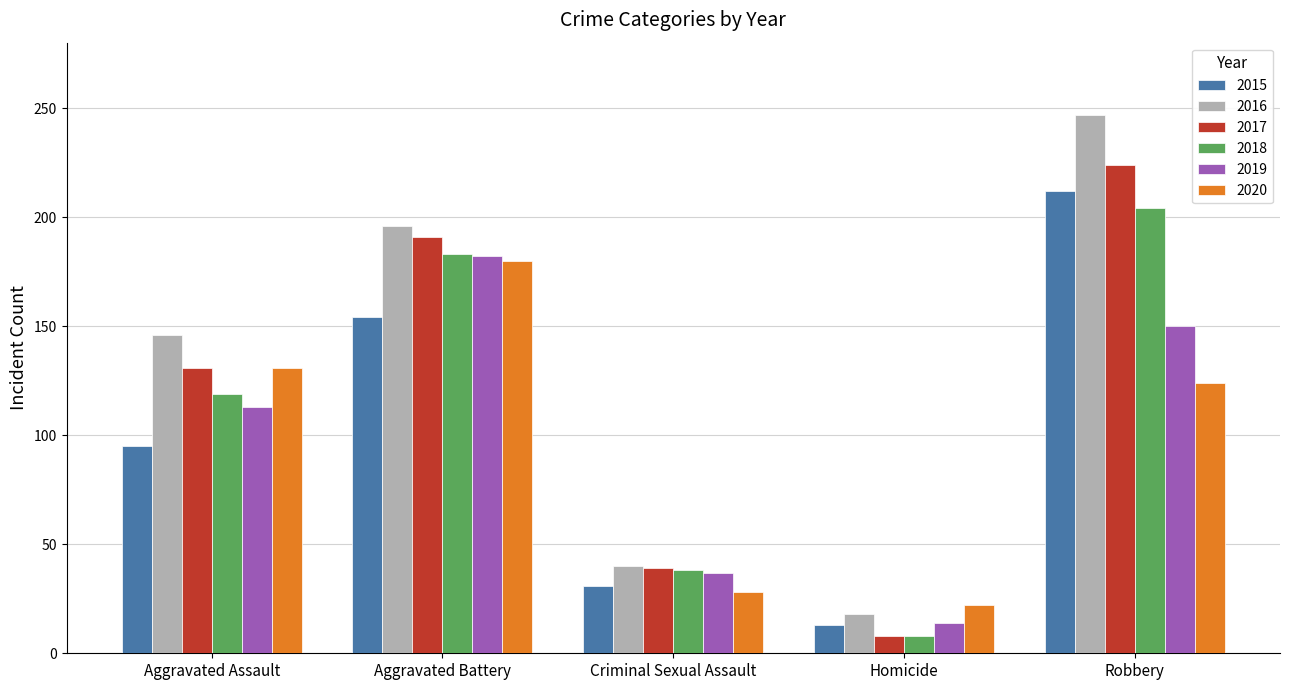

At which label does 2019 reach its minimum?

Homicide